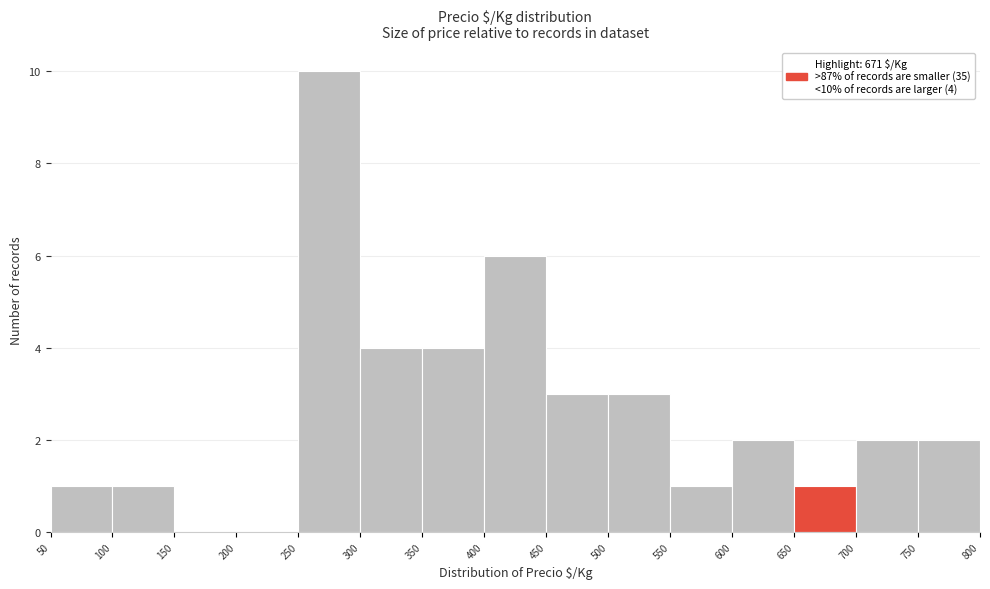

Over which range of the x-axis is the bar tallest?

250 to 300